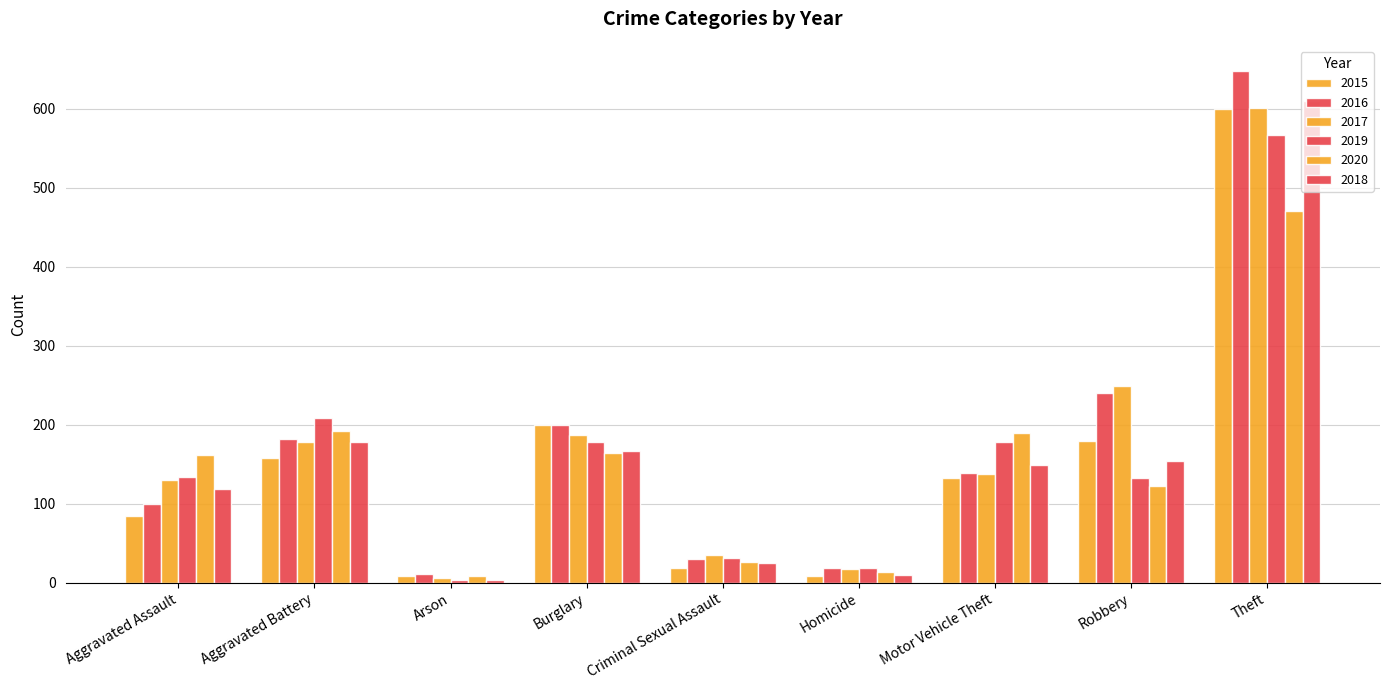

Does the chart contain stacked bars?

No